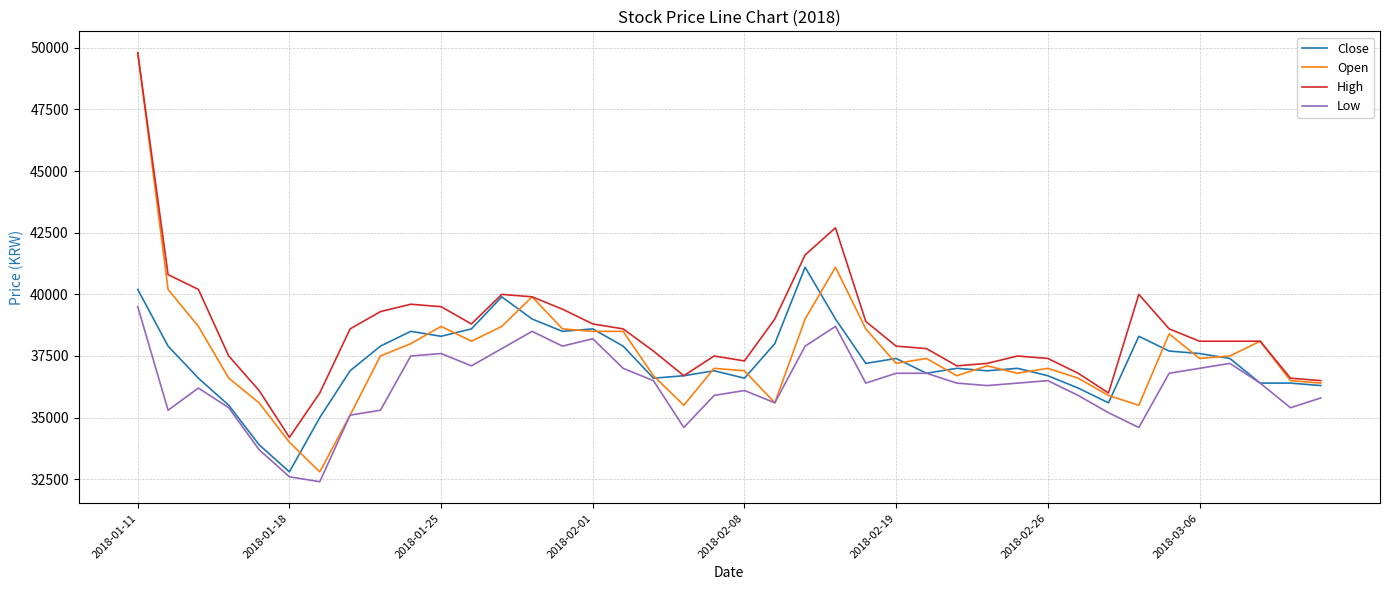

True or false: High and Low intersect in this chart.

False